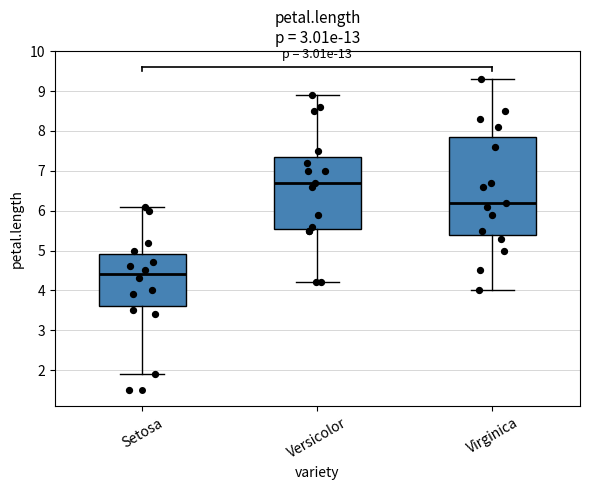

Where does the median line of the box for Setosa sit on the y-axis? The values are not printed on the chart, so give them approximately, as read against the axis.

4.4